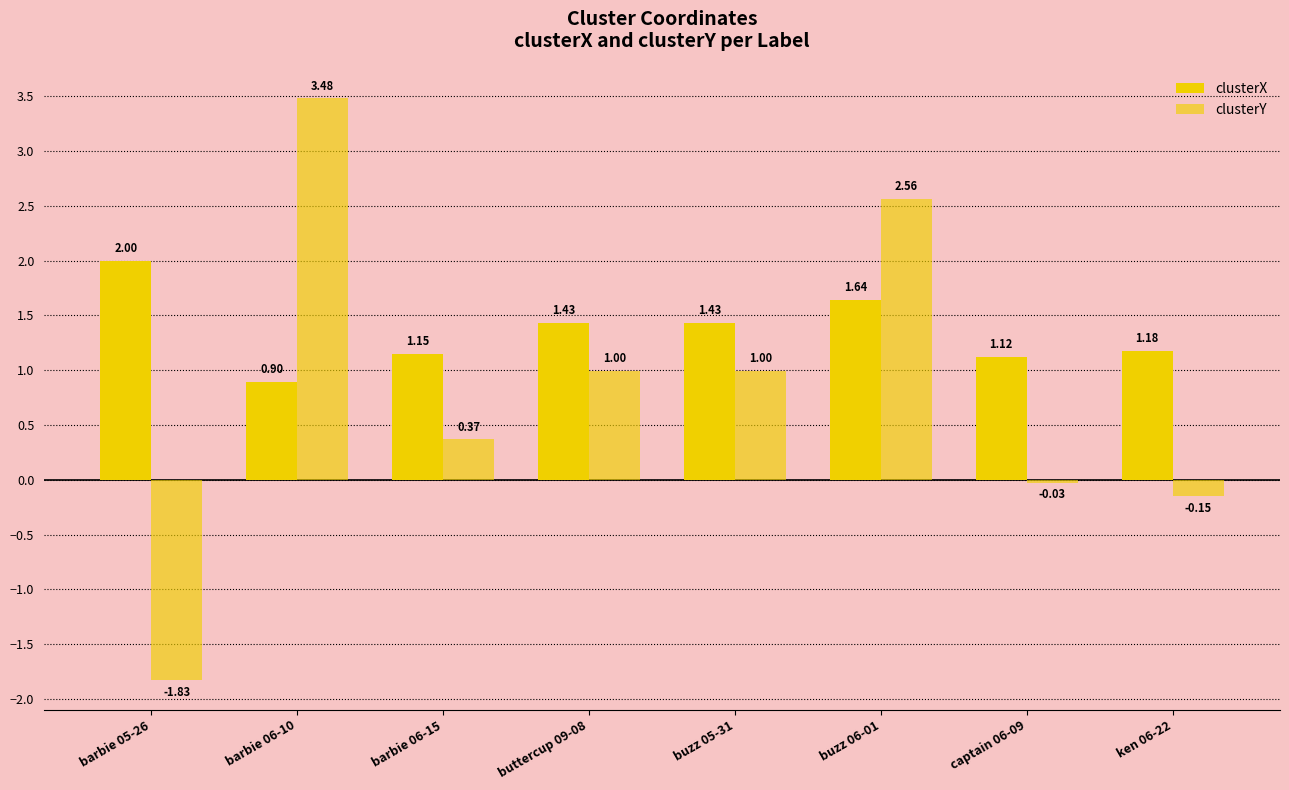

Reading left to right, transcribe all the data shown in this chart.

clusterX: 2.0	0.9	1.2	1.4	1.4	1.6	1.1	1.2
clusterY: -1.8	3.5	0.4	1.0	1.0	2.6	-0.0	-0.2